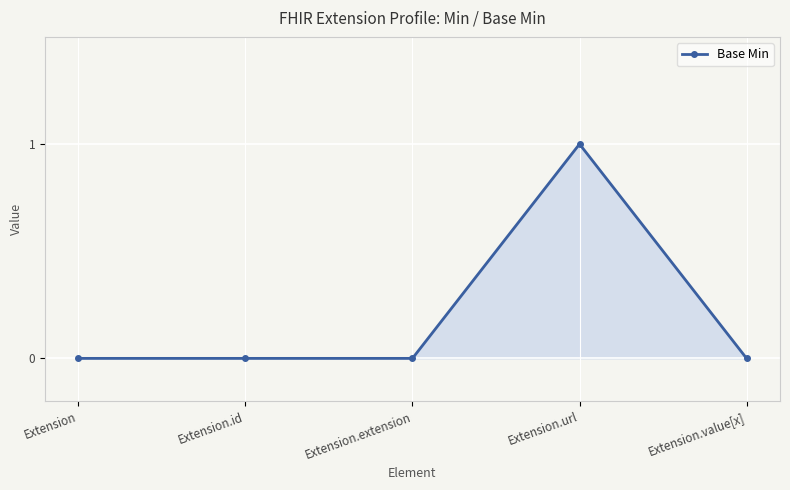

Reading left to right, what are all the values shown in this chart?

0	0	0	1	0